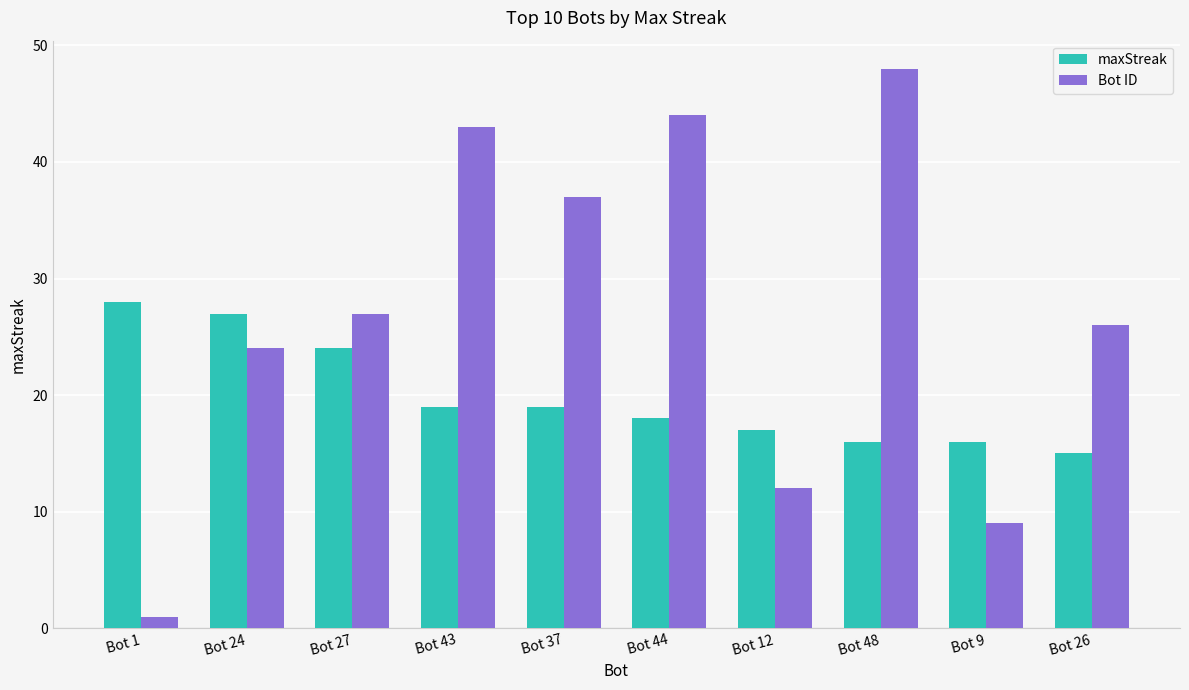

Does the chart contain any negative values?

No